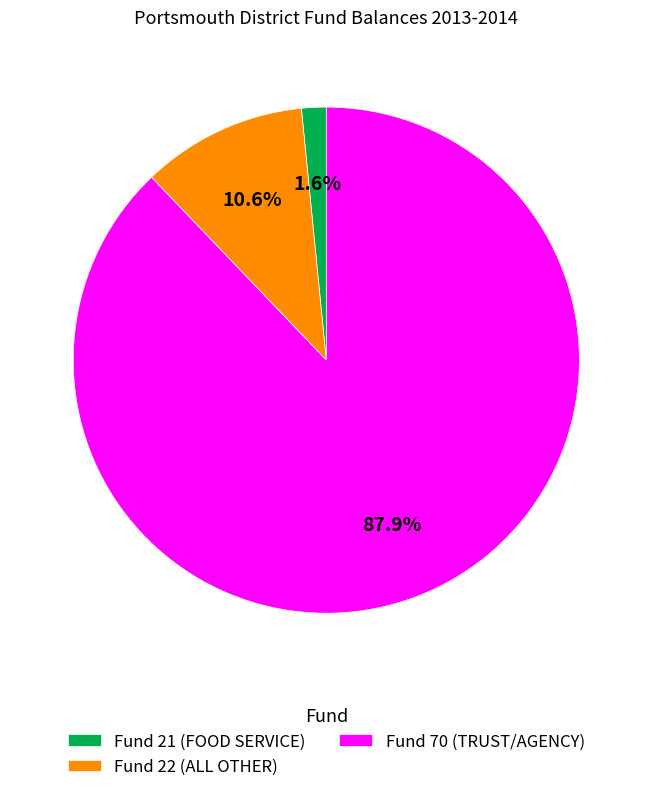

Which slice is the largest?

Fund 70 (TRUST/AGENCY)